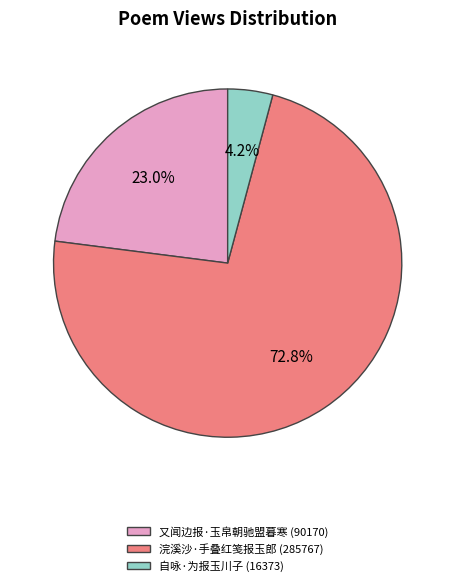

Between 自咏·为报玉川子 and 浣溪沙·手叠红笺报玉郎, which is larger?

浣溪沙·手叠红笺报玉郎